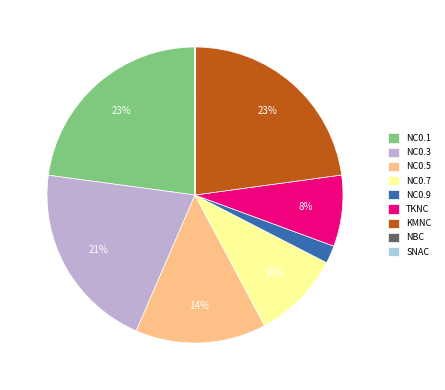

To the nearest percent, what portion does TKNC represent?

8%